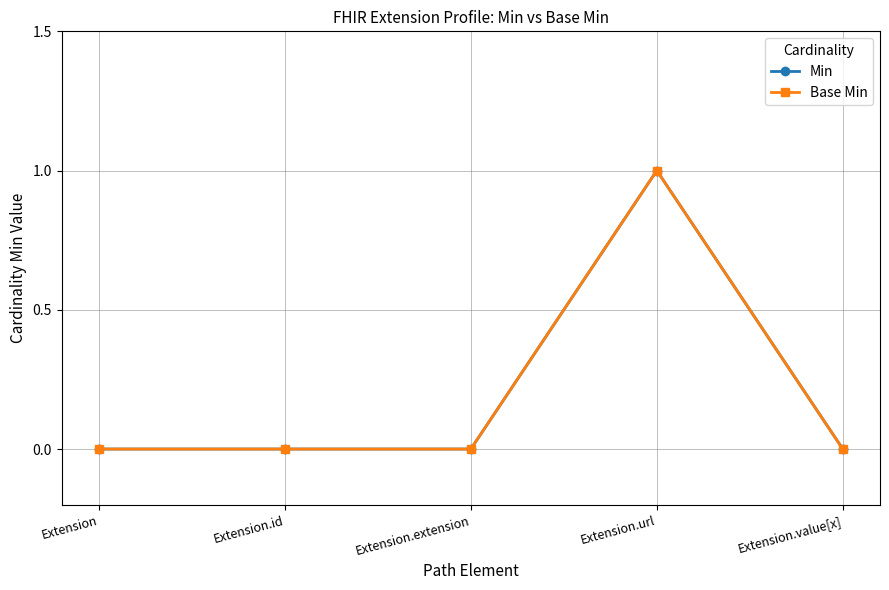

Is the value of Min at Extension greater than the value of Base Min at Extension.id?

No